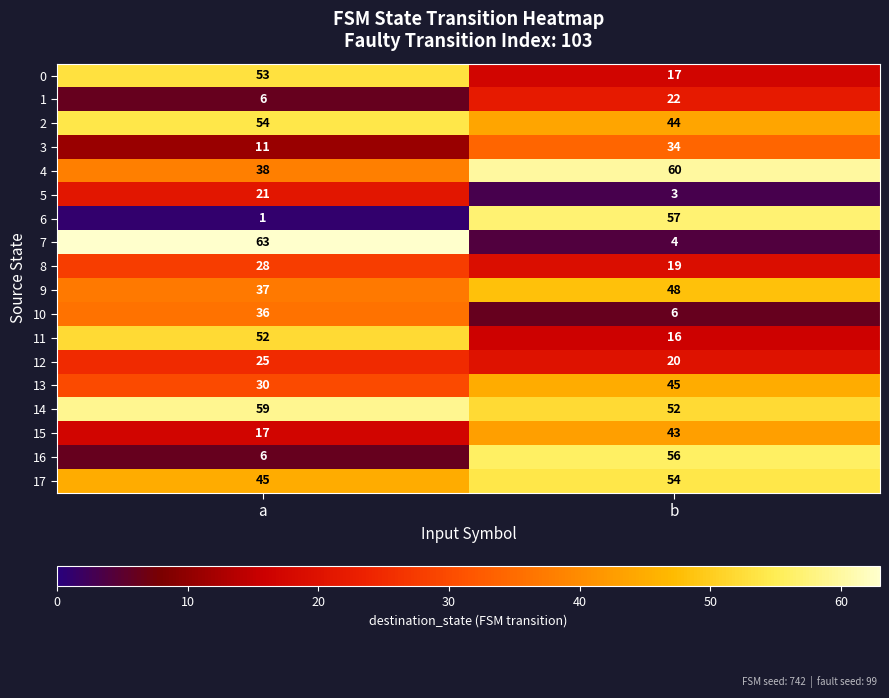

At which category does the chart reach its peak across all series?

a